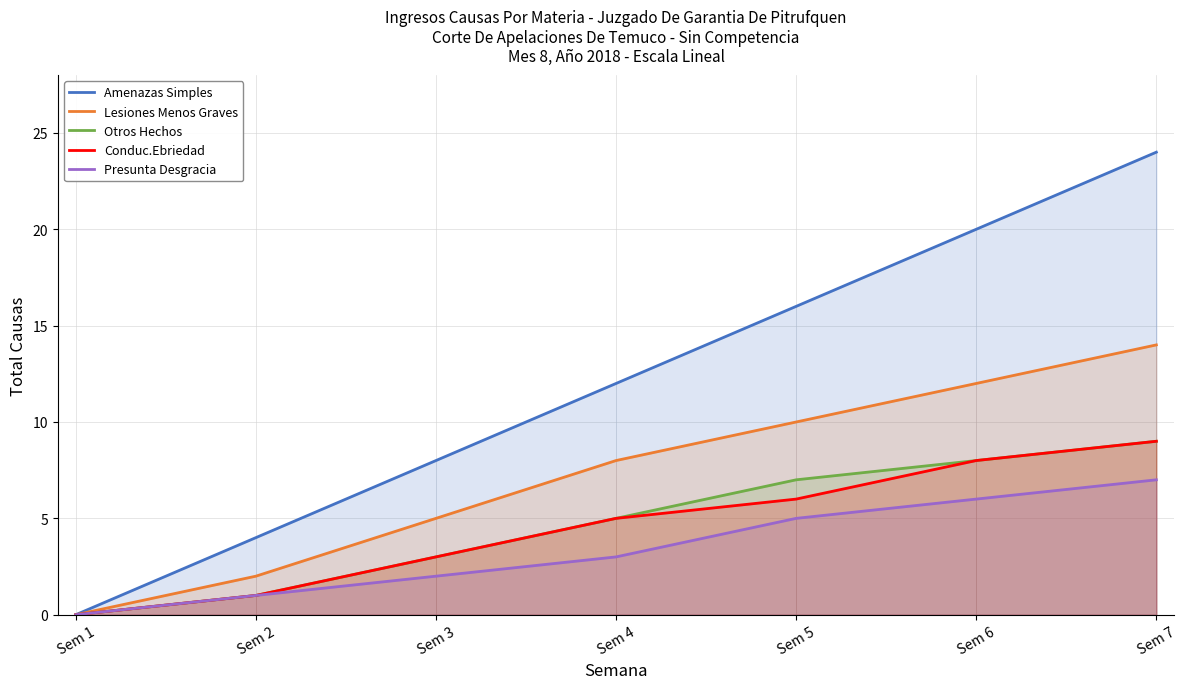

What is the maximum value shown in the chart?

24